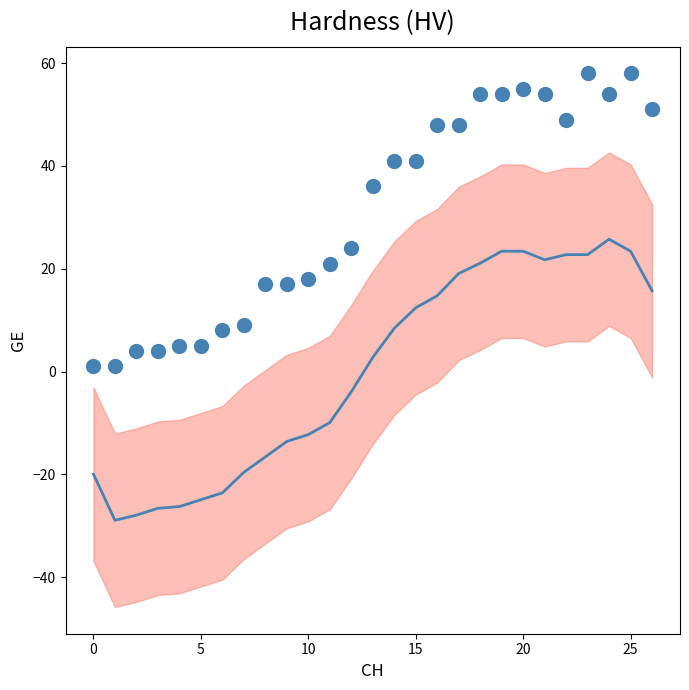

What Y value in the scatter plot is closest to 29?

24